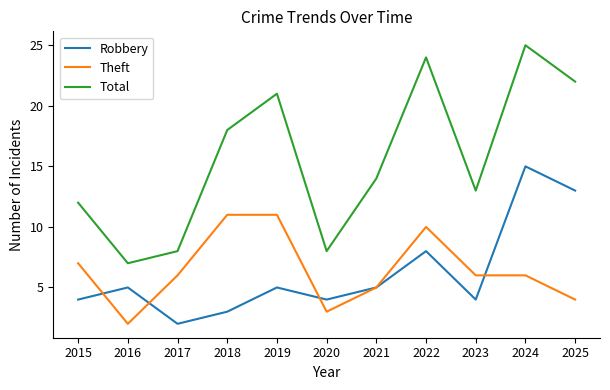

Reading right to left, transcribe all the data shown in this chart.

Robbery: 2025=13	2024=15	2023=4	2022=8	2021=5	2020=4	2019=5	2018=3	2017=2	2016=5	2015=4
Theft: 2025=4	2024=6	2023=6	2022=10	2021=5	2020=3	2019=11	2018=11	2017=6	2016=2	2015=7
Total: 2025=22	2024=25	2023=13	2022=24	2021=14	2020=8	2019=21	2018=18	2017=8	2016=7	2015=12